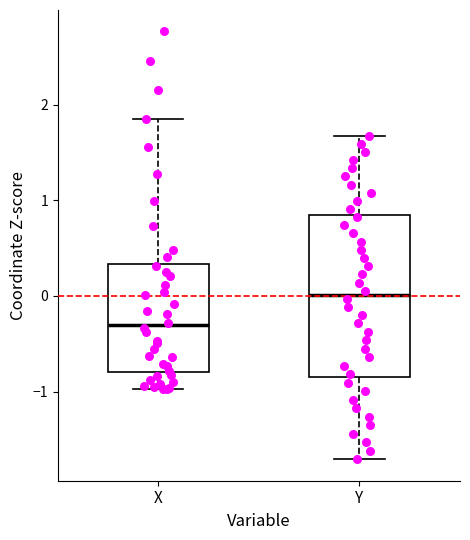

Comparing the boxes themselves (not the whiskers), which one is the tallest?

Y